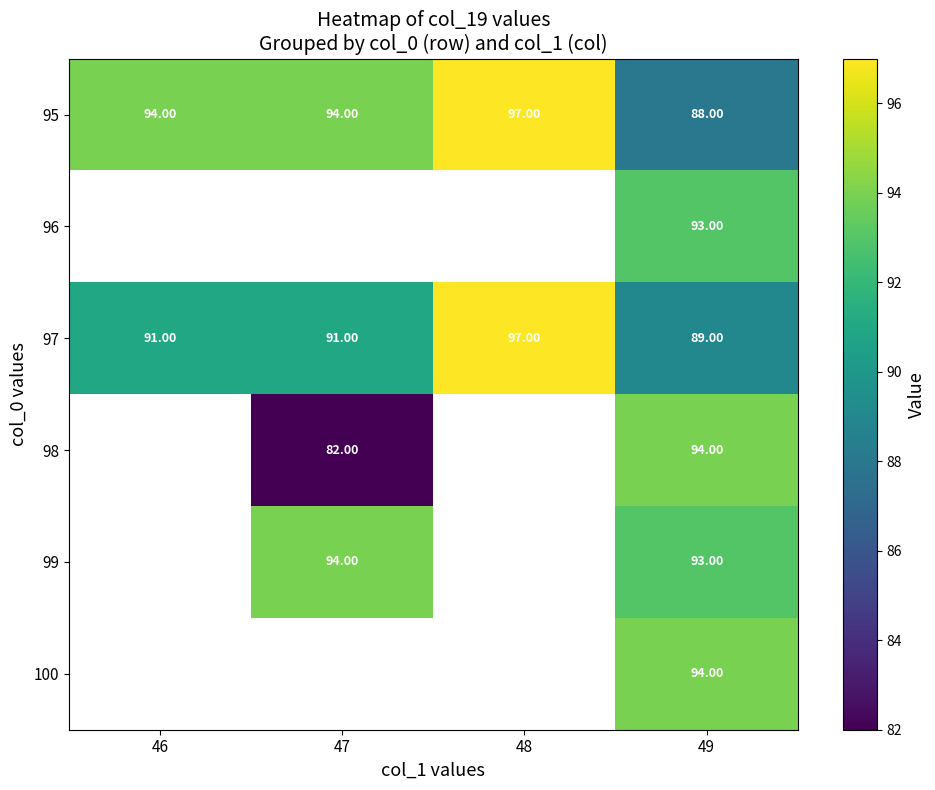

Between 48 and 47, which is larger?

48